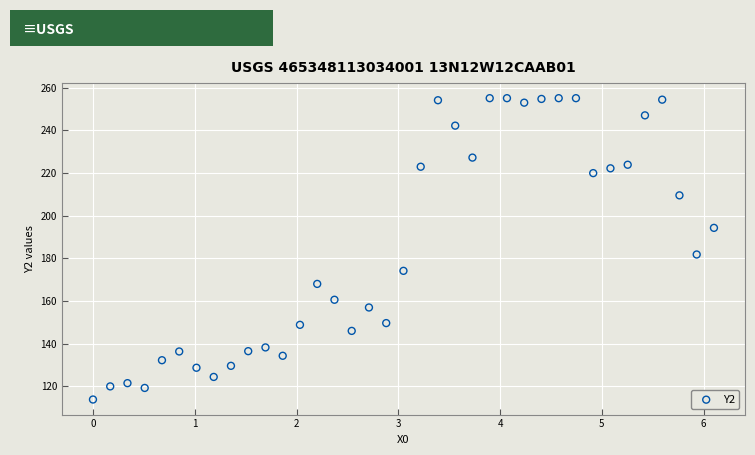

What Y value in the scatter plot is closest to 184?

181.7